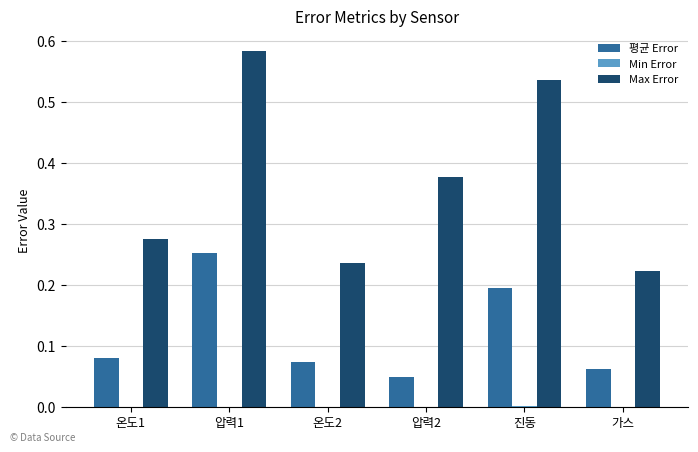

Is it true that 평균 Error equals 0.4 at 압력1?

False